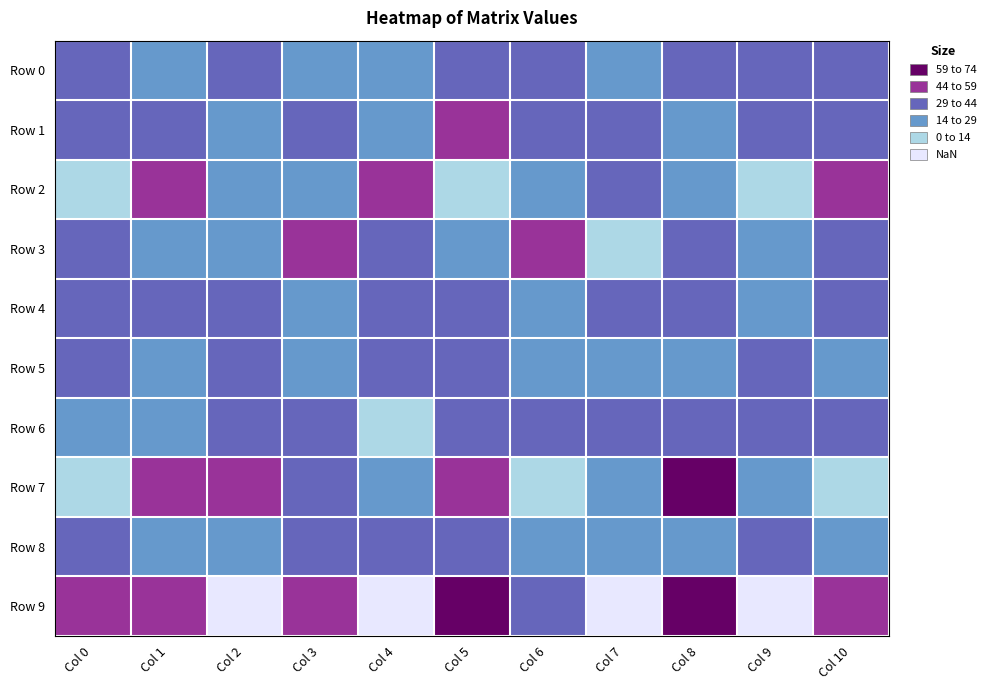

At Col 7, list the series in order from largest to smallest.

Row 1, Row 4, Row 6, Row 2, Row 7, Row 0, Row 5, Row 8, Row 3, Row 9